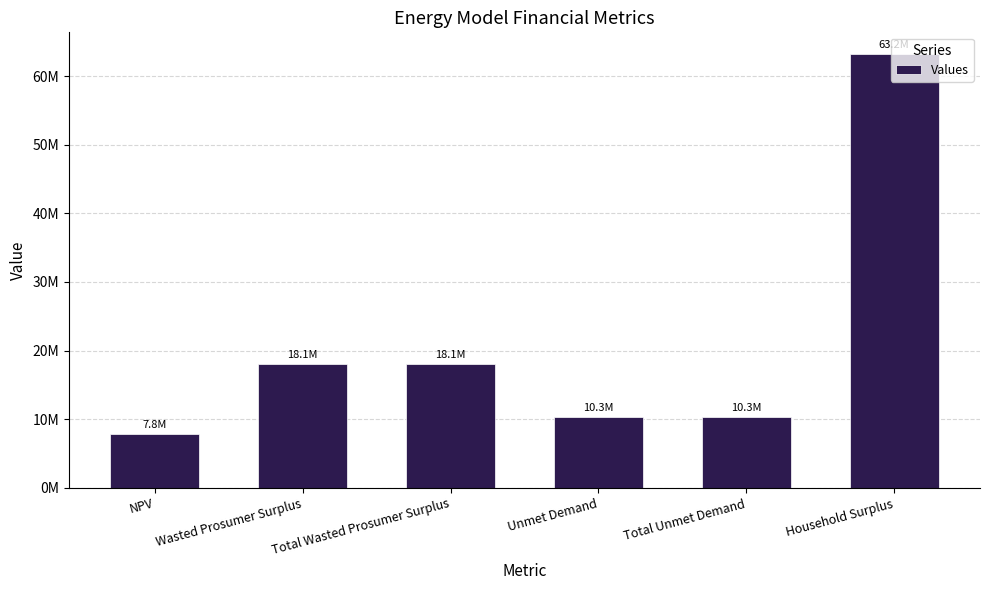

What is the smallest value displayed?

7831363.8